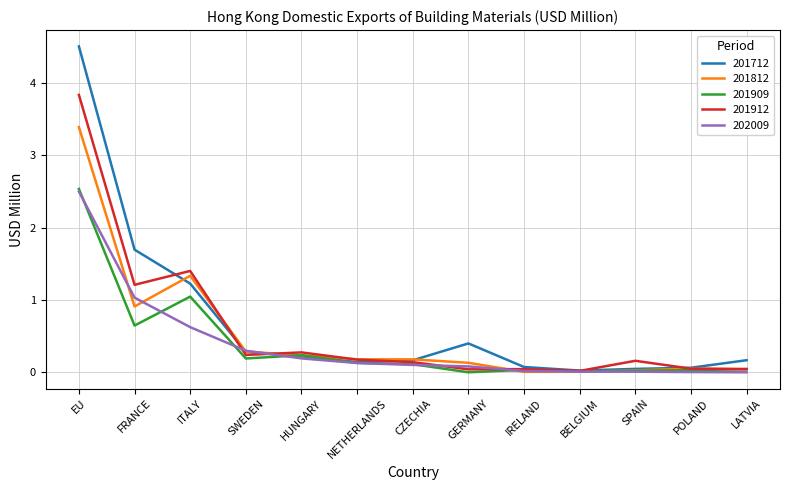

The 201812 series shows 0.1 at GERMANY. True or false?

True